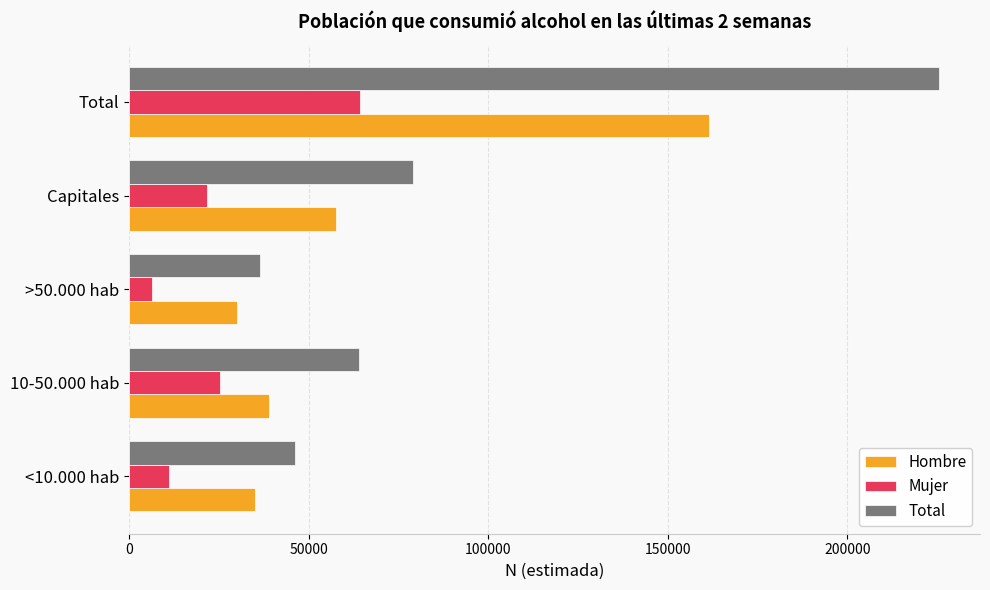

What is the total value across all series at Total?

451336